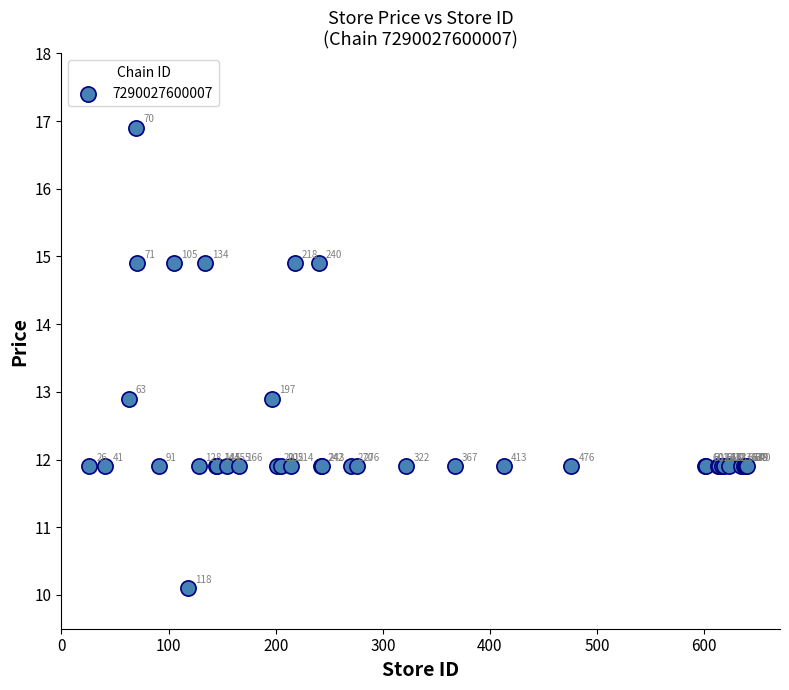

What Y value in the scatter plot is closest to 13?

12.9